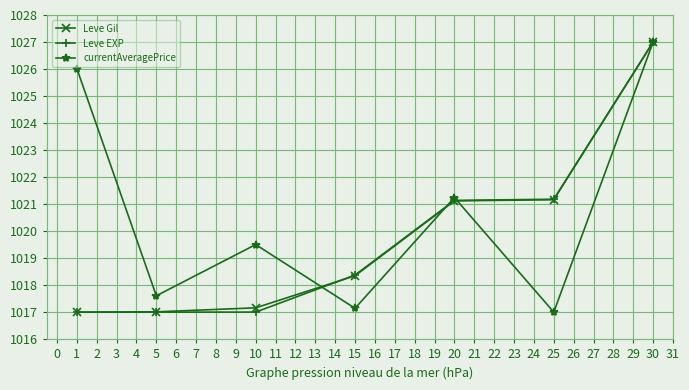

What is the difference between the highest and lowest values at 5?

0.6